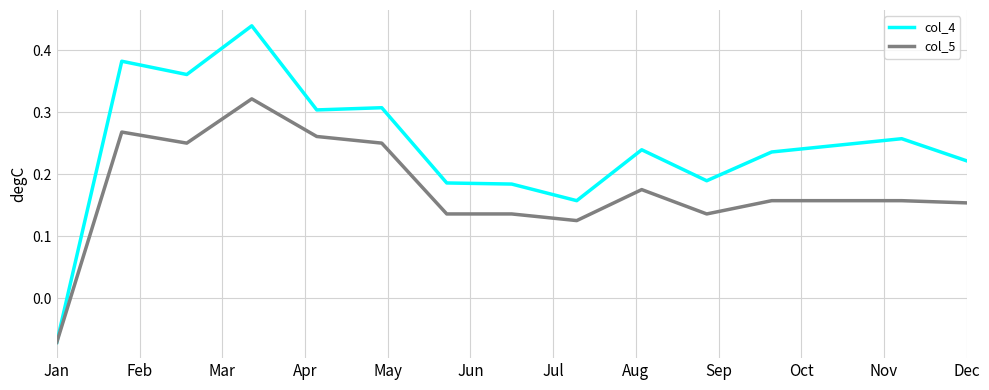

Which series has the widest spread of values?

col_4